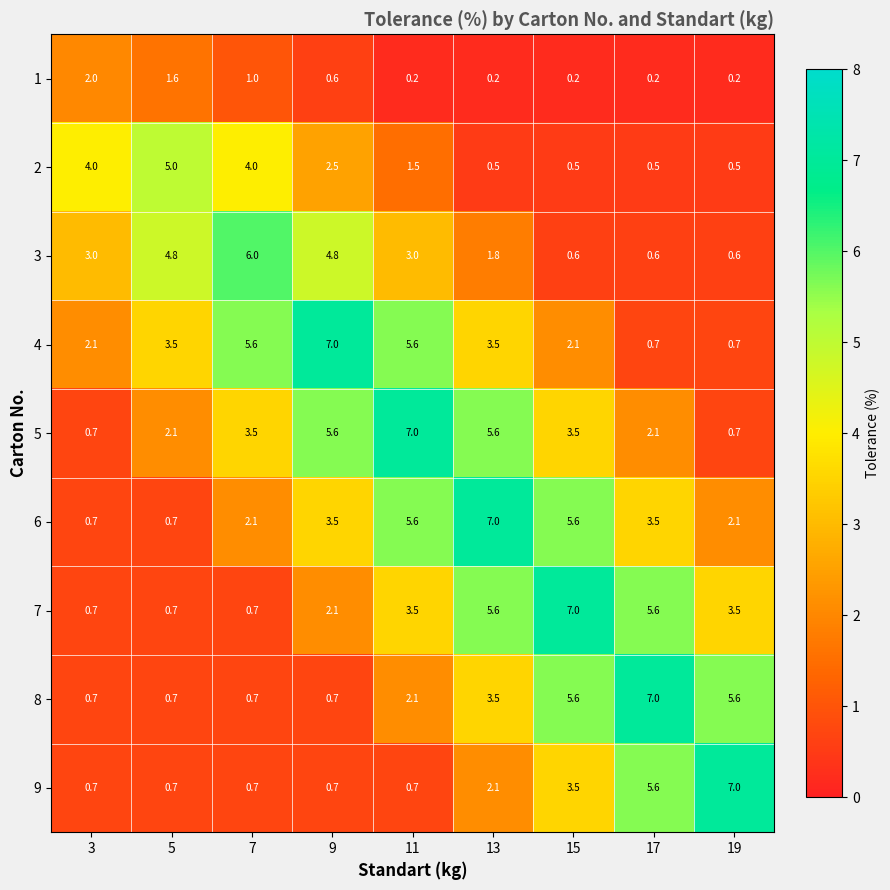

What is the total value across all series at 5?

19.8